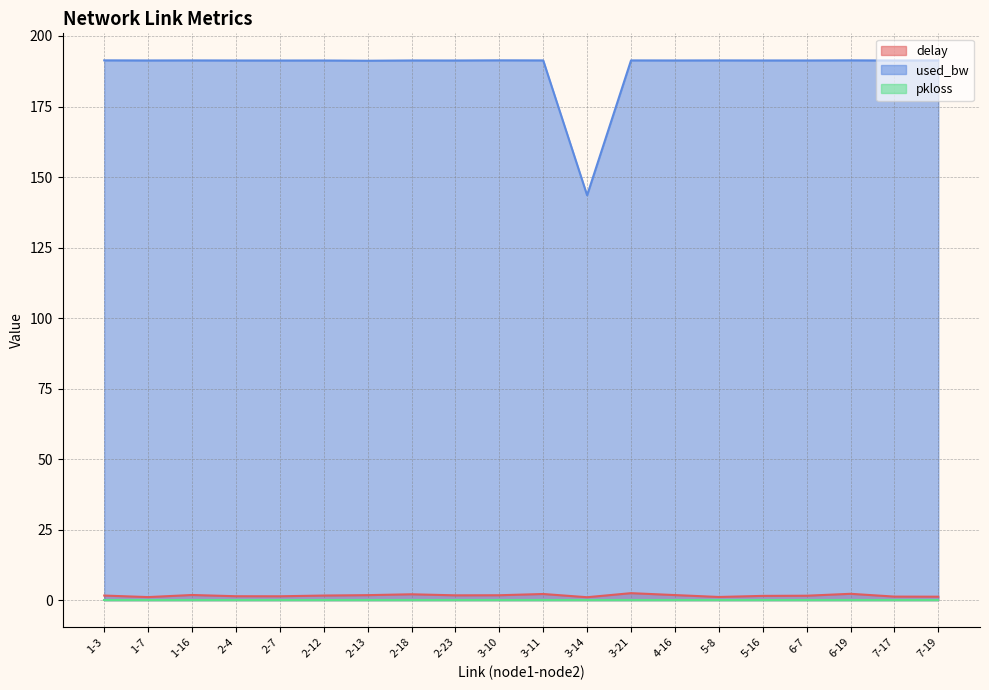

Between 6-19 and 7-17, which series saw the biggest shift?

delay